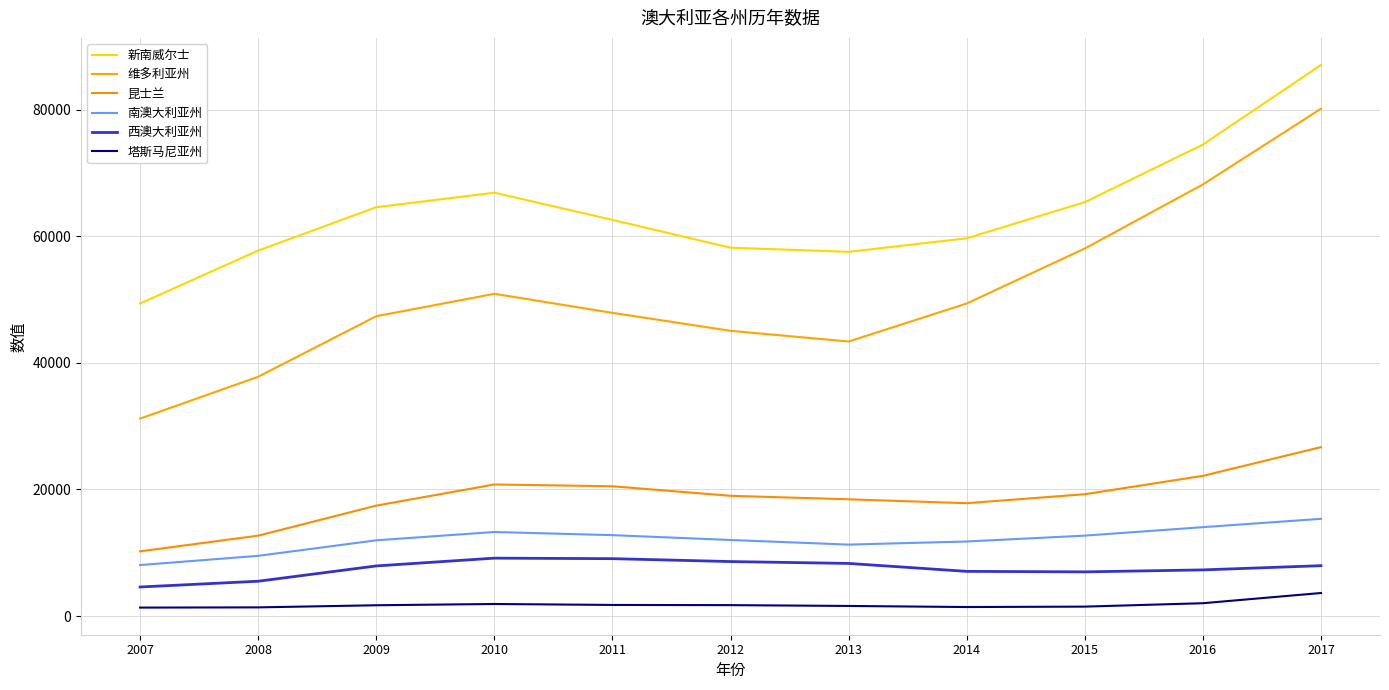

What is the sum of all 维多利亚州 values?

559373